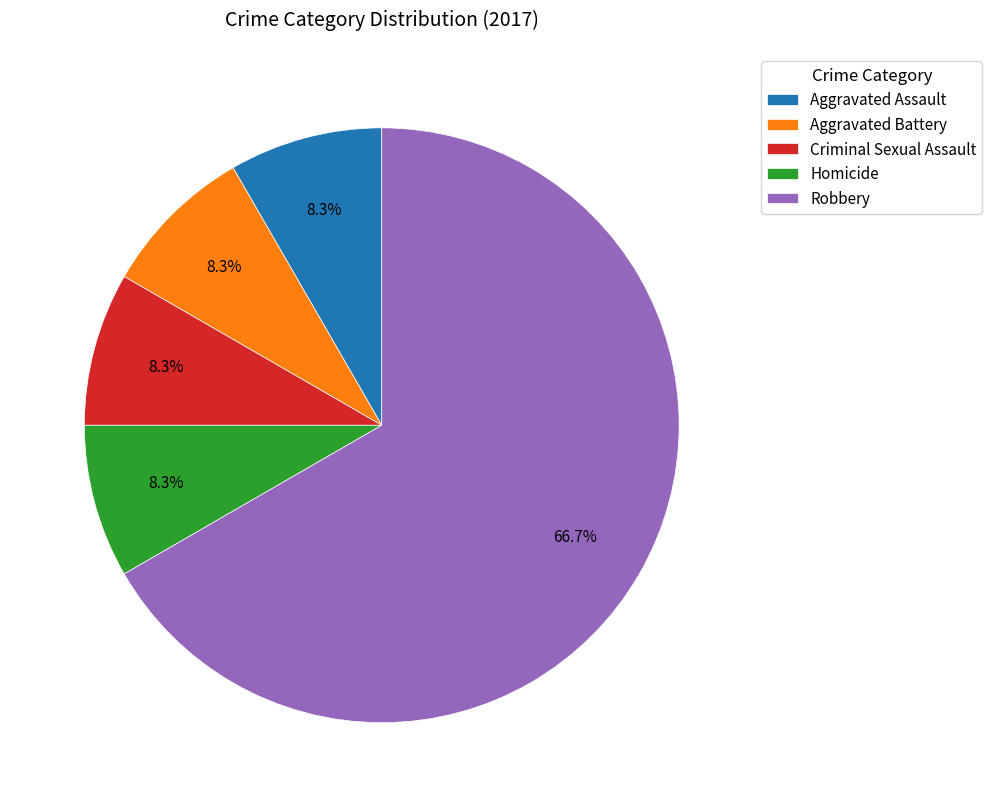

To the nearest percent, what portion does Aggravated Battery represent?

8%